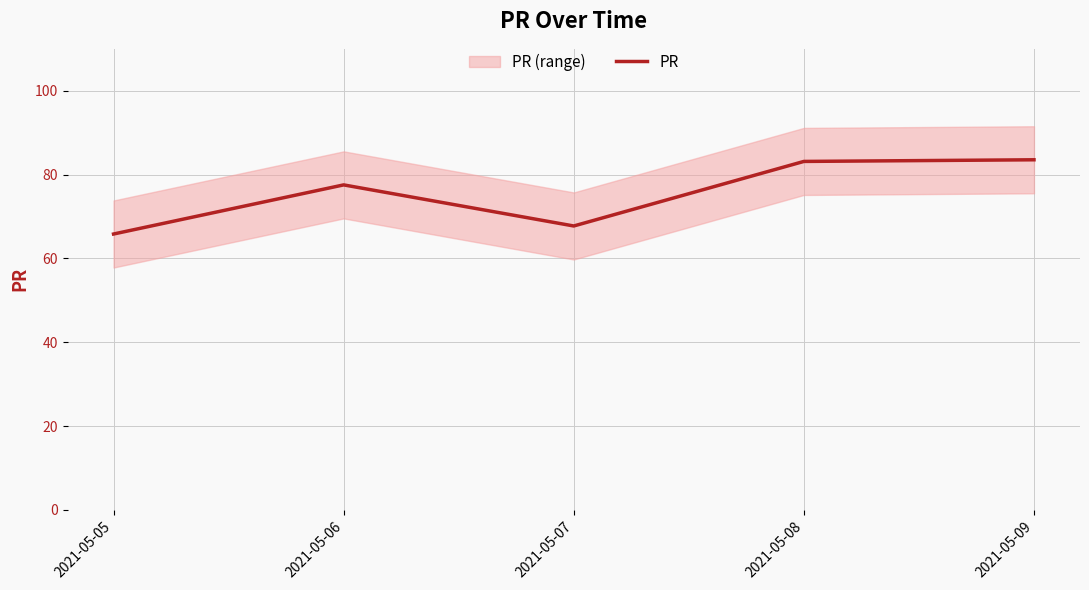

Rank the categories by value from lowest to highest.

2021-05-05, 2021-05-07, 2021-05-06, 2021-05-08, 2021-05-09